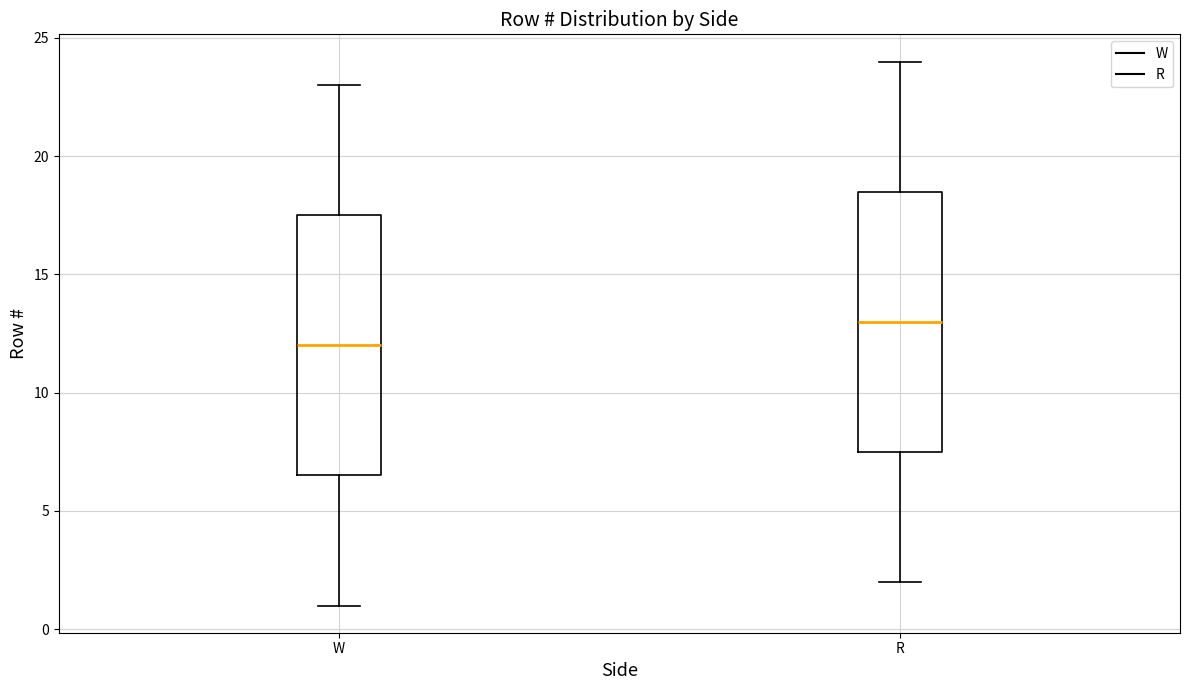

Reading left to right, read every box against the y-axis: the position of its median line, the range the box covers, and the ends of its whiskers. The values are not printed on the chart, so give them approximately, as read against the axis.

W: median 12.0, box 6.5 to 17.5, whiskers 1.0 to 23.0
R: median 13.0, box 7.5 to 18.5, whiskers 2.0 to 24.0